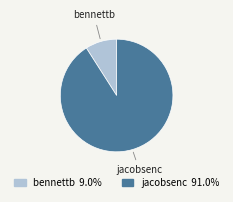

Count the number of slices in the pie.

2